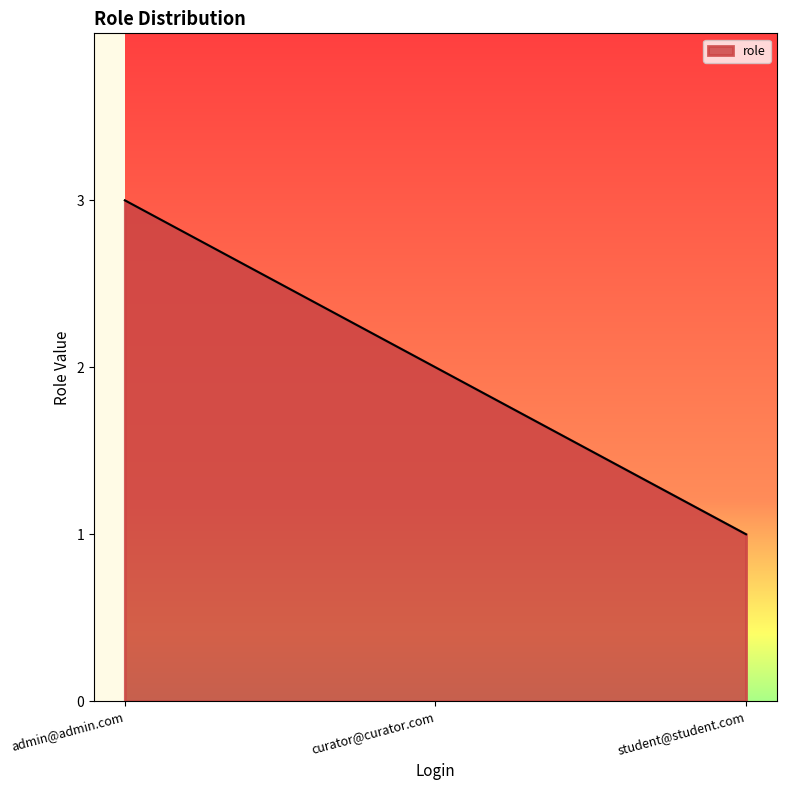

How many series are shown in this chart?

1